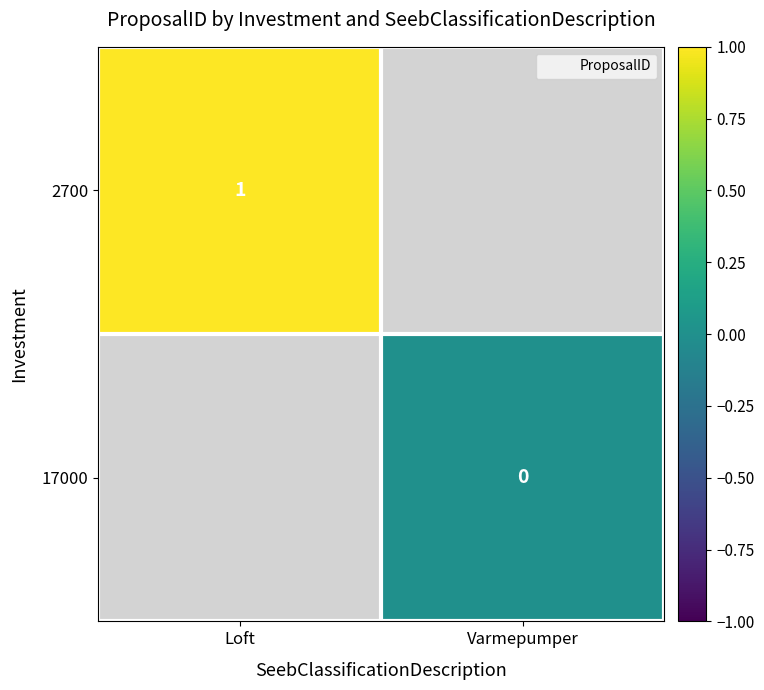

How many distinct data groups are displayed?

2